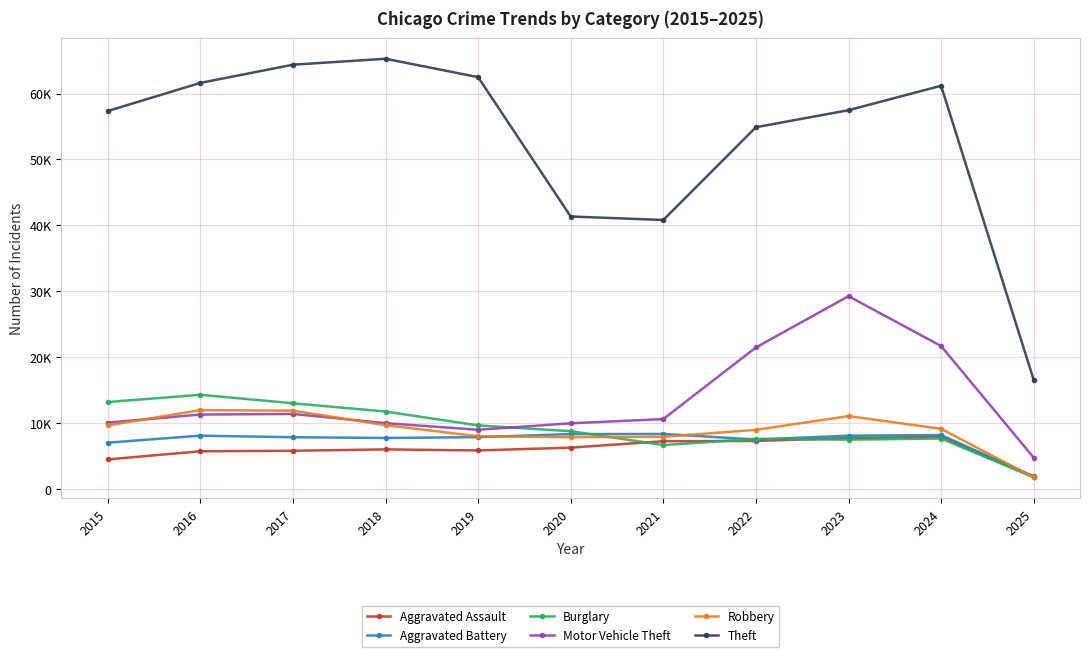

Reading left to right, what are all the values shown in this chart?

Aggravated Assault: 2015=4480	2016=5713	2017=5793	2018=6002	2019=5841	2020=6265	2021=7242	2022=7281	2023=7712	2024=7900	2025=1877
Aggravated Battery: 2015=7018	2016=8085	2017=7845	2018=7734	2019=7858	2020=8320	2021=8346	2022=7494	2023=8079	2024=8179	2025=1895
Burglary: 2015=13184	2016=14289	2017=13001	2018=11747	2019=9638	2020=8758	2021=6662	2022=7594	2023=7482	2024=7649	2025=1756
Motor Vehicle Theft: 2015=10068	2016=11285	2017=11380	2018=9985	2019=8978	2020=9959	2021=10605	2022=21470	2023=29254	2024=21685	2025=4744
Robbery: 2015=9638	2016=11960	2017=11881	2018=9681	2019=7995	2020=7855	2021=7920	2022=8965	2023=11053	2024=9125	2025=1736
Theft: 2015=57352	2016=61623	2017=64386	2018=65289	2019=62498	2020=41347	2021=40819	2022=54896	2023=57481	2024=61192	2025=16541